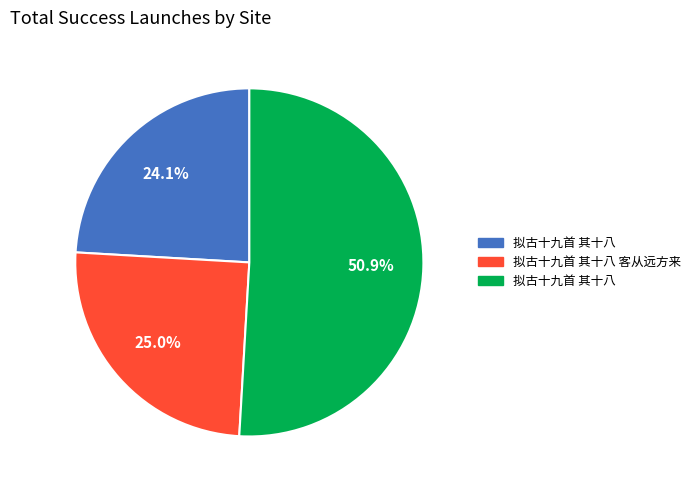

Is there any slice that represents more than half of the pie?

Yes